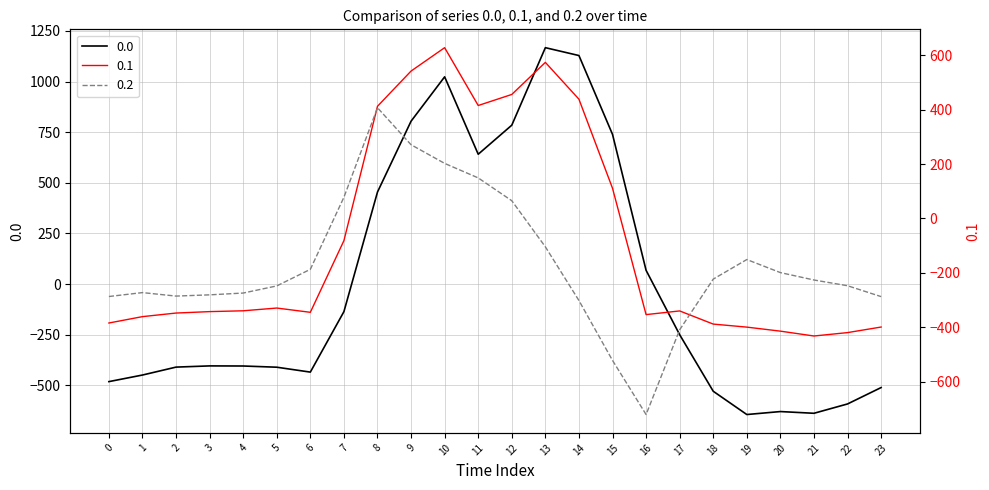

What is the sum of all 0.0 values?

-120.8